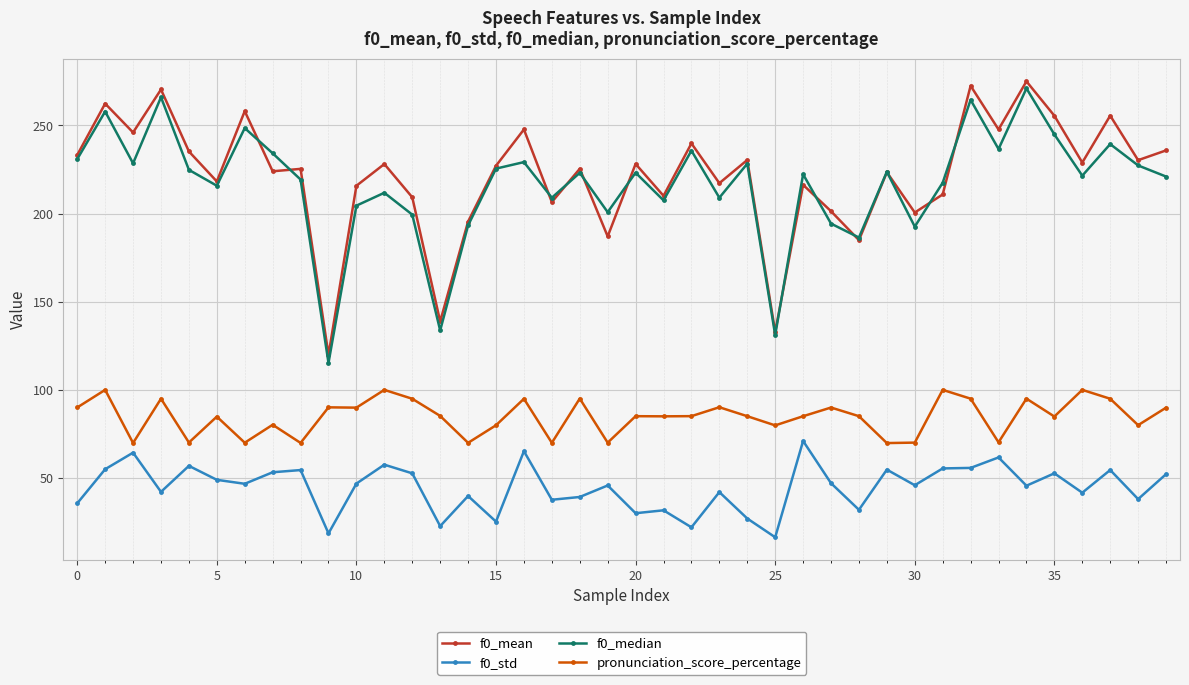

Rank the series by their maximum value, from highest to lowest.

f0_mean, f0_median, pronunciation_score_percentage, f0_std